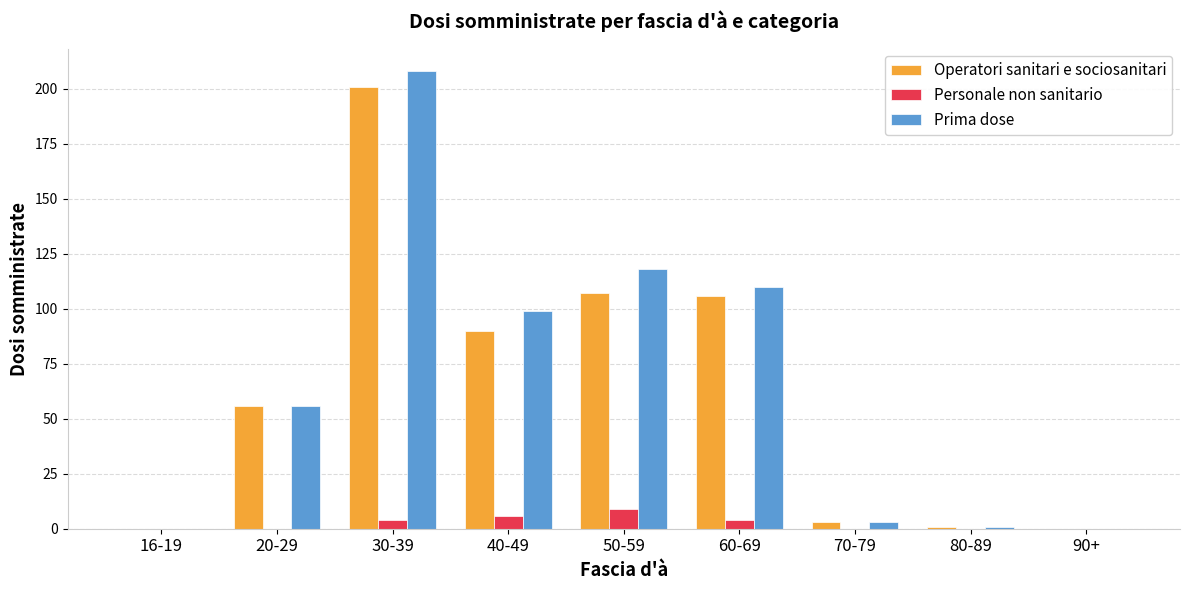

What is the sum of all Prima dose values?

595